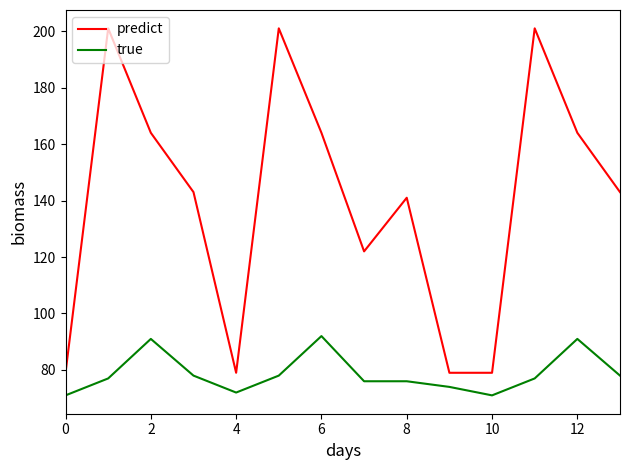

Does the chart display data point markers on the line(s)?

No